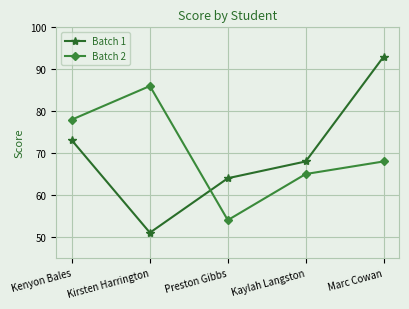

True or false: Batch 2 has a value of 86 at Kirsten Harrington.

True